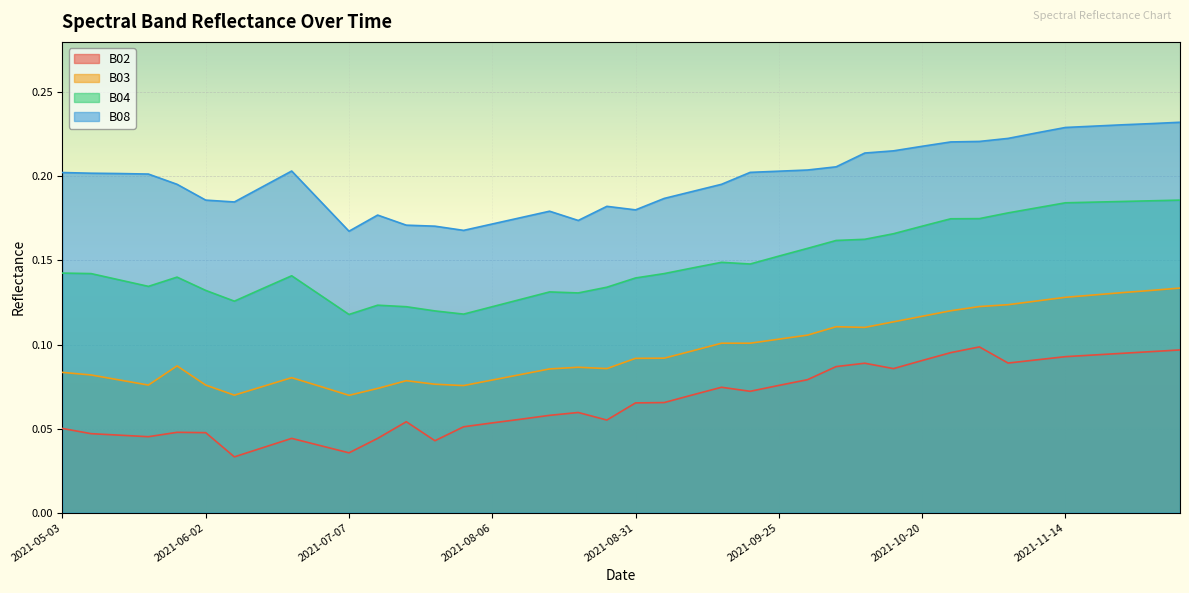

What is the value of the B08 point at the 33rd from the left?

0.2